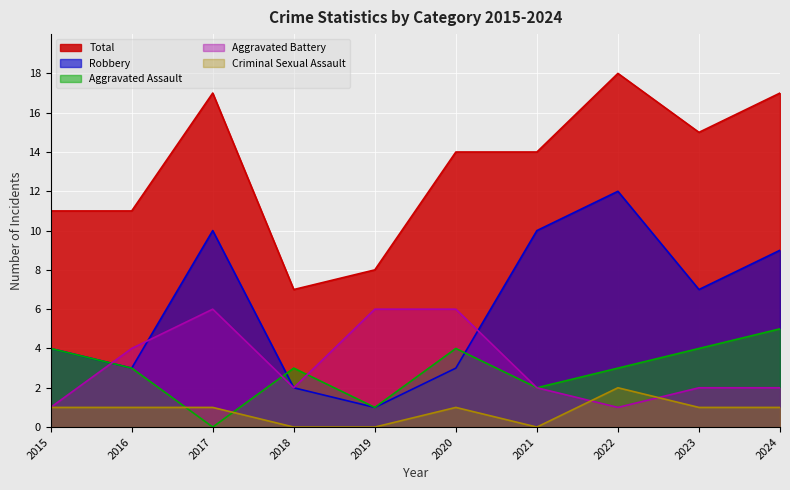

Reading left to right, list all the values displayed in this chart.

Aggravated Assault: 4	3	0	3	1	4	2	3	4	5
Aggravated Battery: 1	4	6	2	6	6	2	1	2	2
Criminal Sexual Assault: 1	1	1	0	0	1	0	2	1	1
Robbery: 4	3	10	2	1	3	10	12	7	9
Total: 11	11	17	7	8	14	14	18	15	17